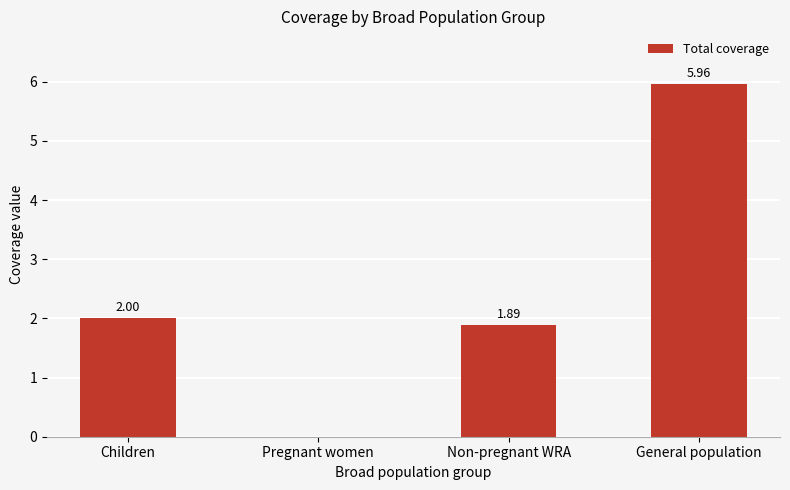

What is the ratio of the value at Non-pregnant WRA to the value at General population?

0.3